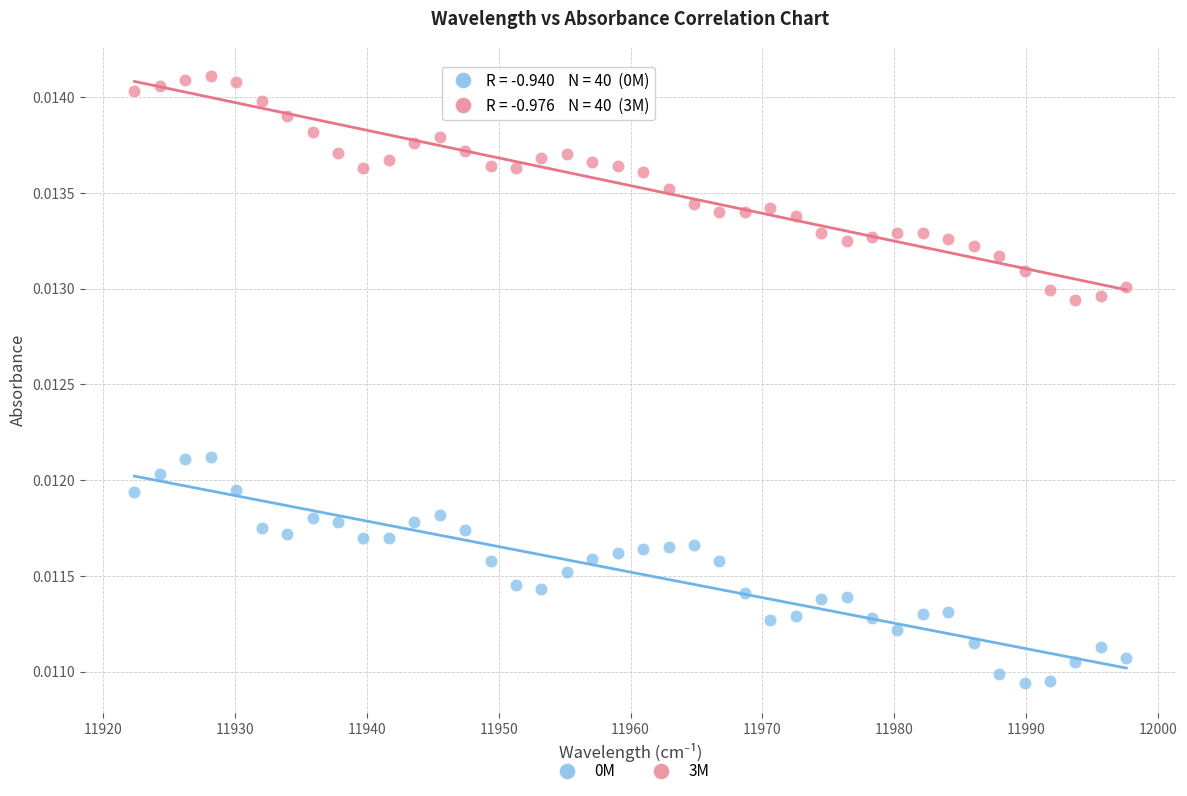

Which series reaches the maximum Y coordinate?

3M